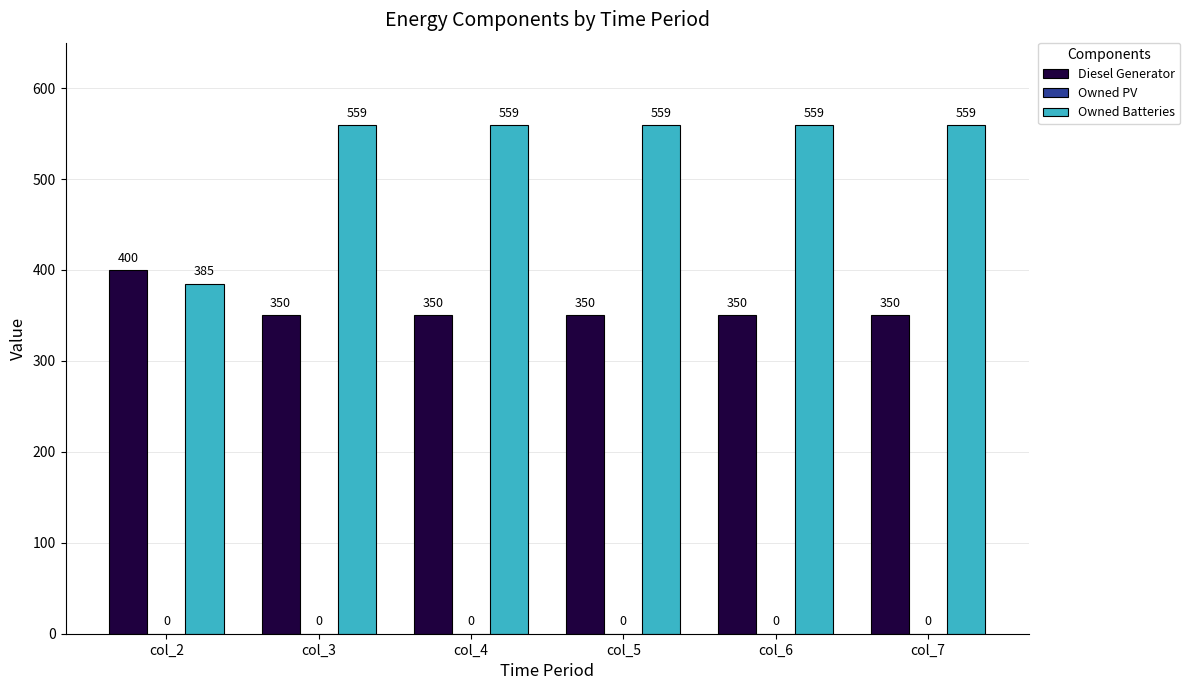

At which label does Owned Batteries reach its minimum?

col_2